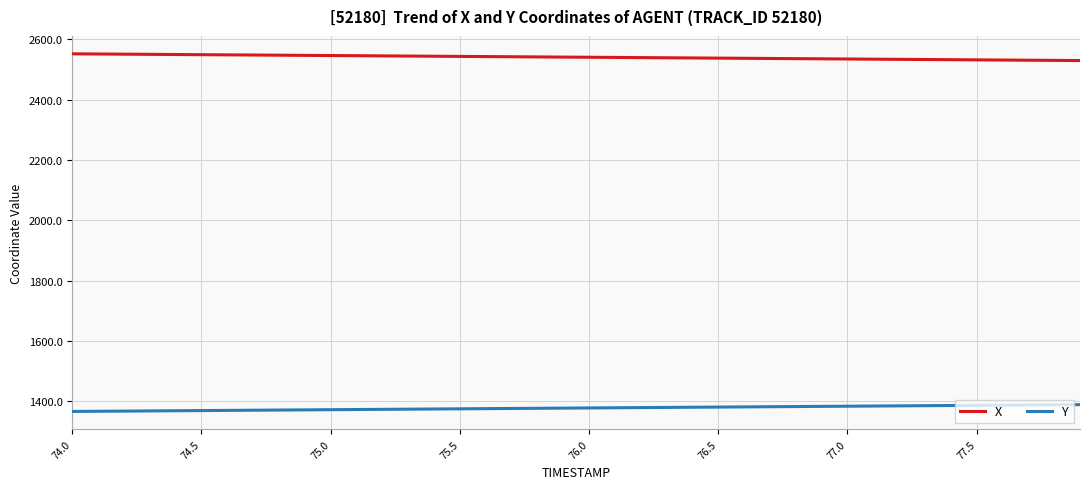

True or false: Y and X intersect in this chart.

False